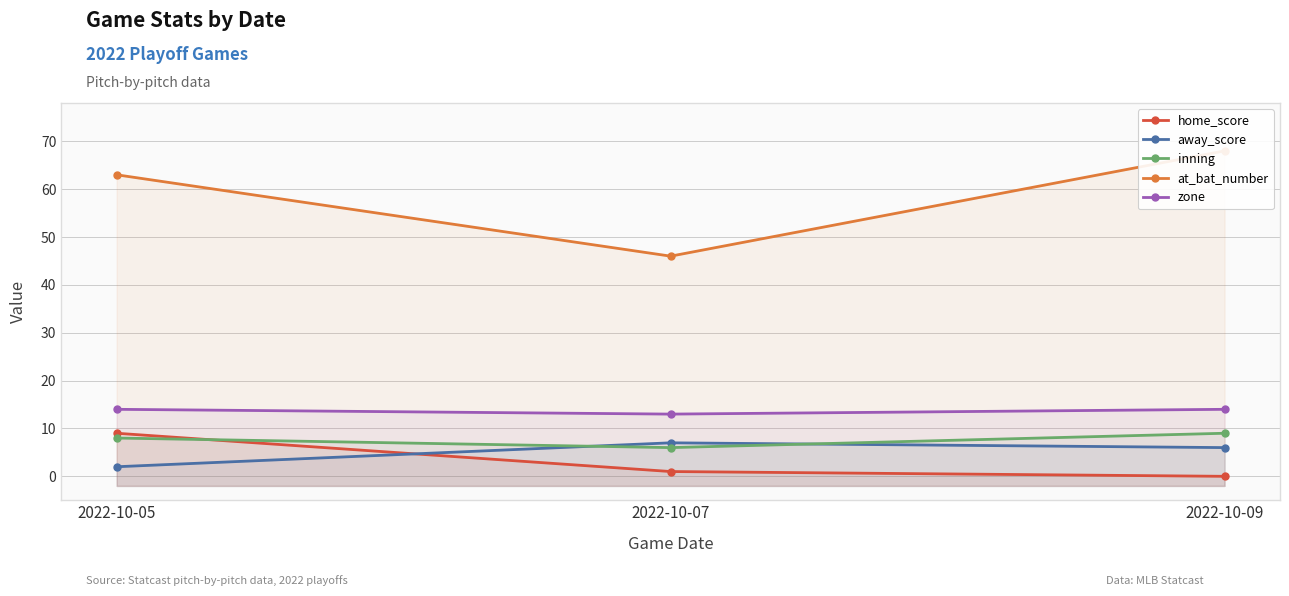

How many data points does each series have?

3